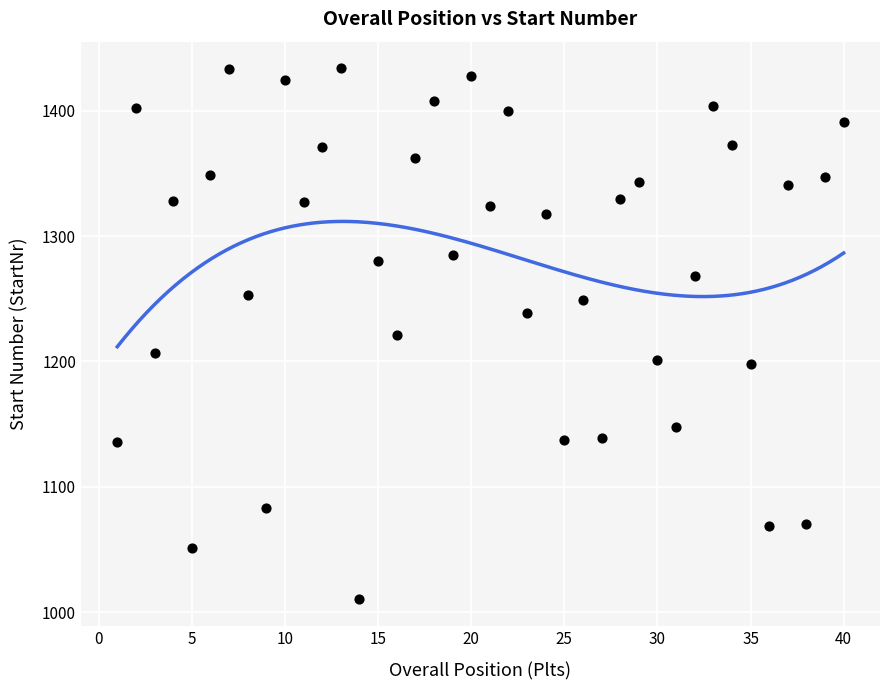

What is the range of X values (max minus min)?

39